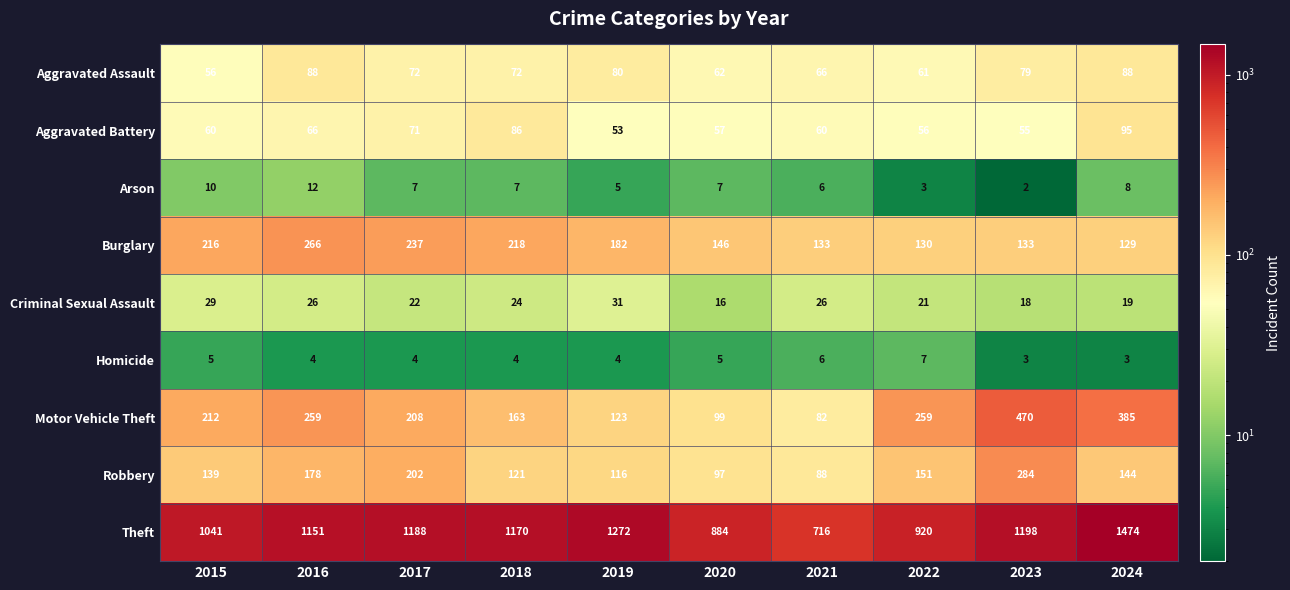

Which category has the lowest value across all series?

2023